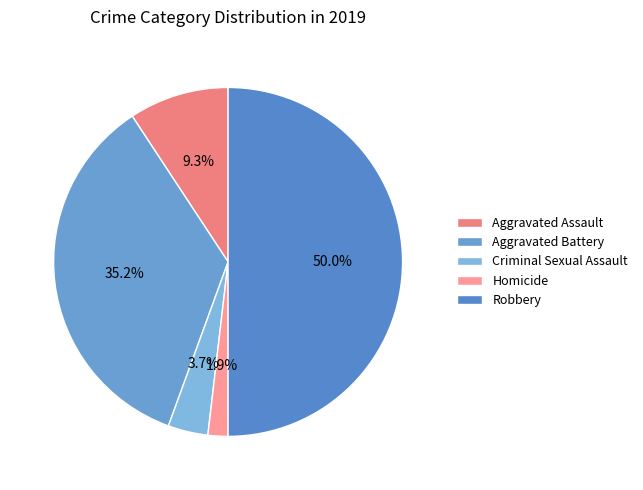

Is Aggravated Battery the majority of the pie?

No